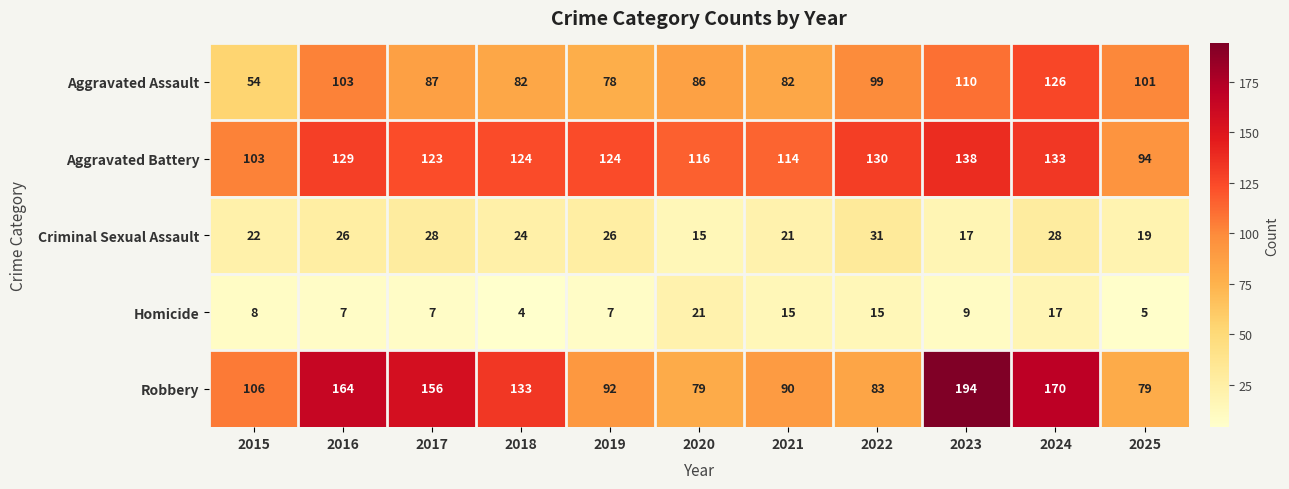

List the series in order of their peak value, highest first.

Robbery, Aggravated Battery, Aggravated Assault, Criminal Sexual Assault, Homicide